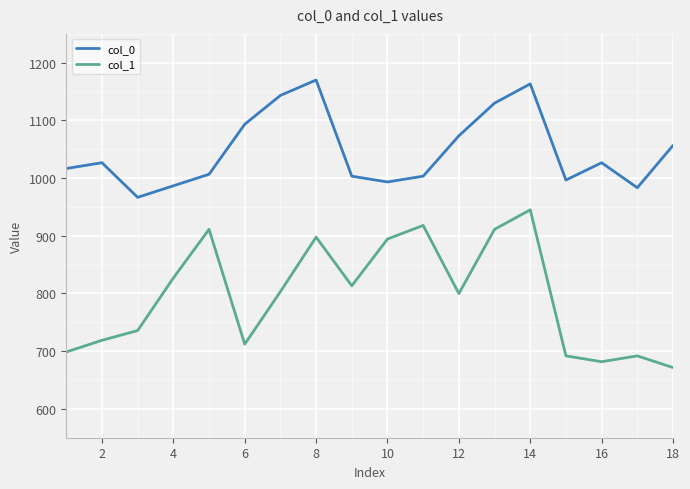

Which series has the largest range (max minus min)?

col_1